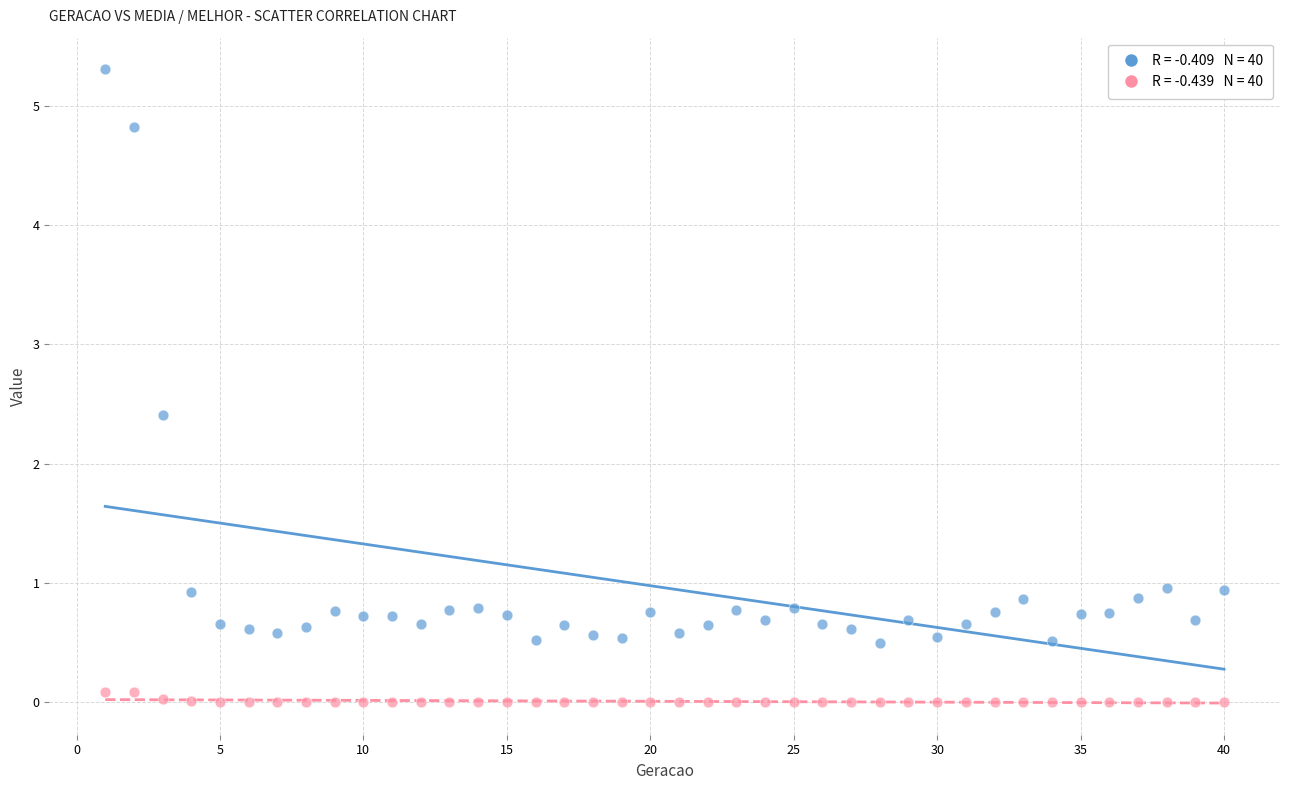

Across all series, what Y value is closest to 2?

2.4